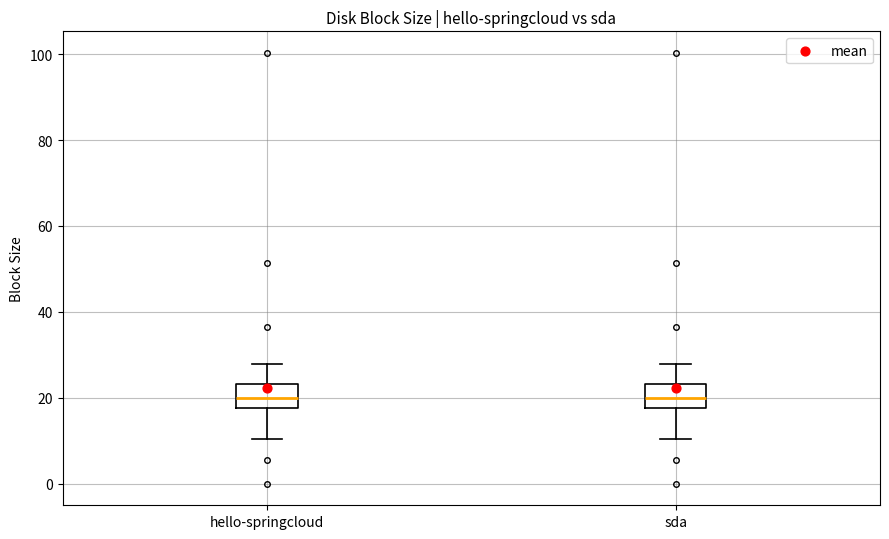

Reading left to right, transcribe this box plot: for each box, give where its median line is, the range the box spans, and where its two whiskers end, as read against the y-axis. The values are not printed on the chart, so give them approximately, as read against the axis.

hello-springcloud: median 20, box 18 to 24, whiskers 10 to 28
sda: median 20, box 18 to 24, whiskers 10 to 28